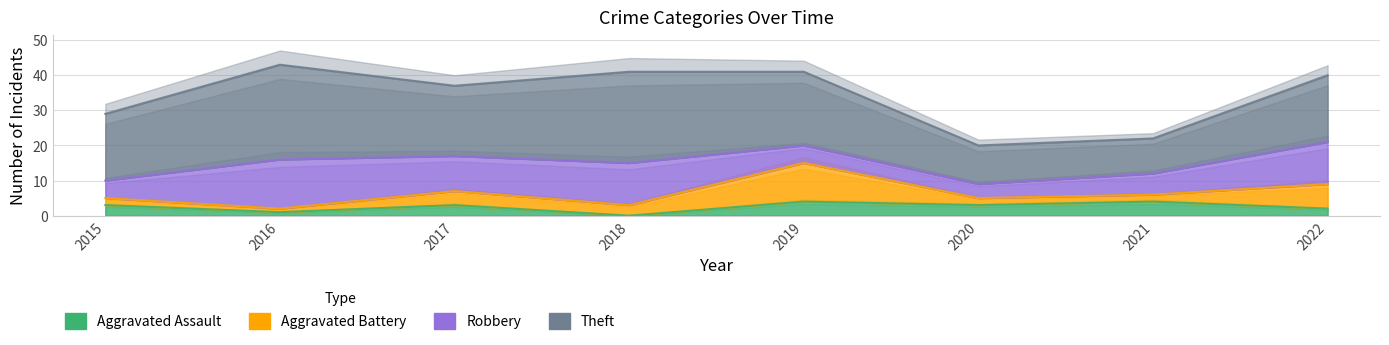

In Aggravated Assault, how many points are higher than both neighbors (excluding endpoints)?

3